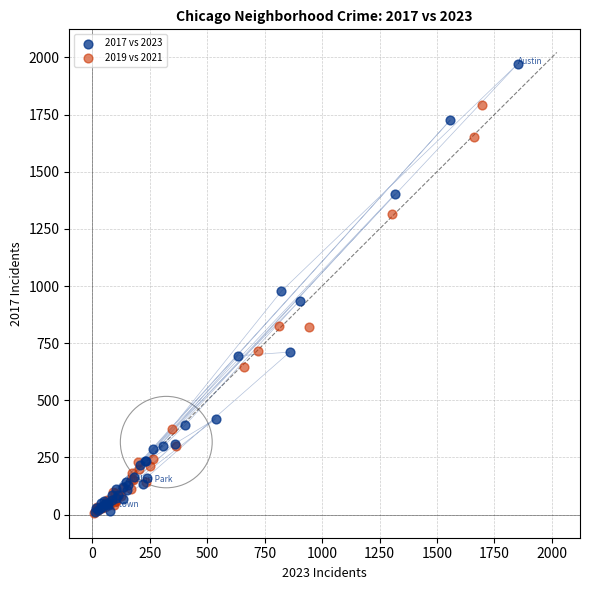

Which series reaches the maximum Y coordinate?

2017 vs 2023